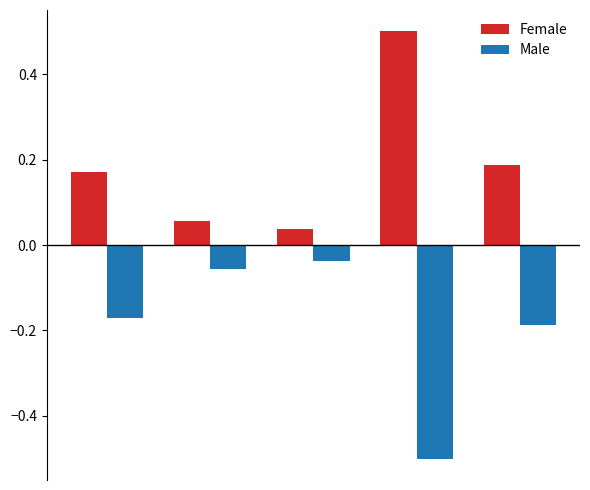

Are the bars horizontal?

No